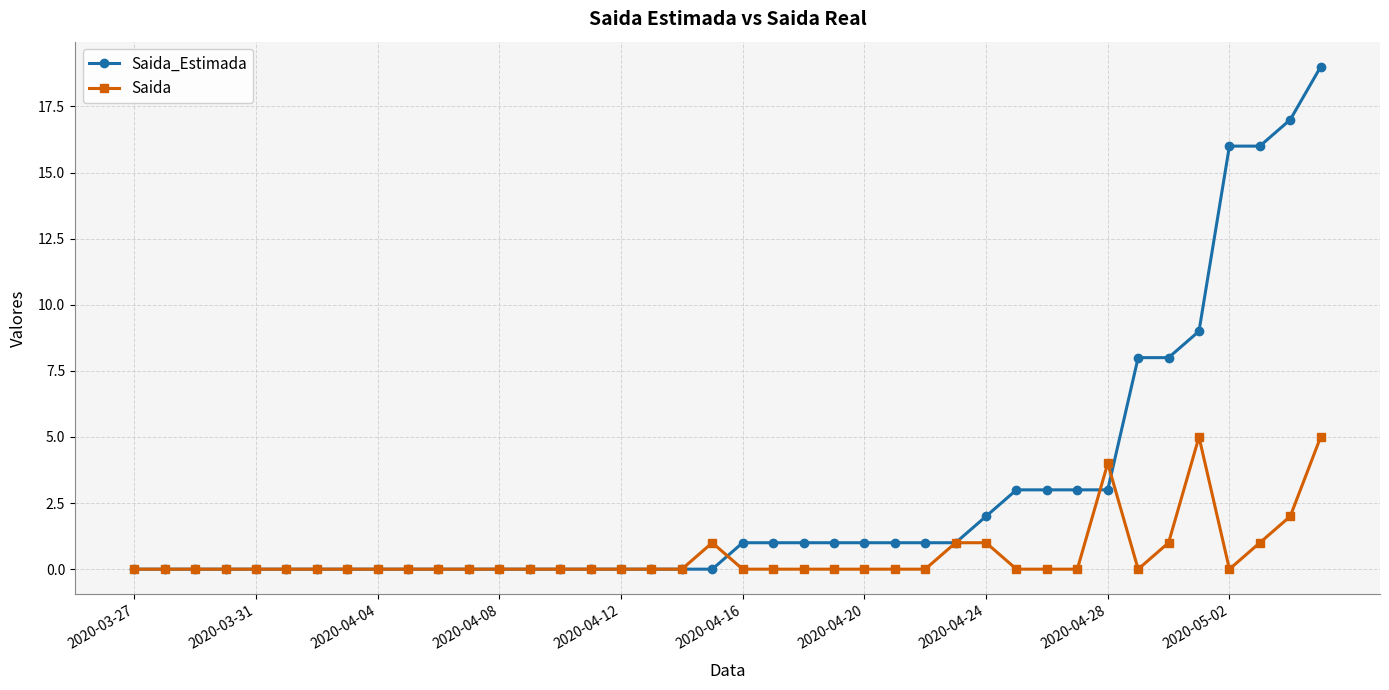

Does the chart have visible grid lines?

Yes